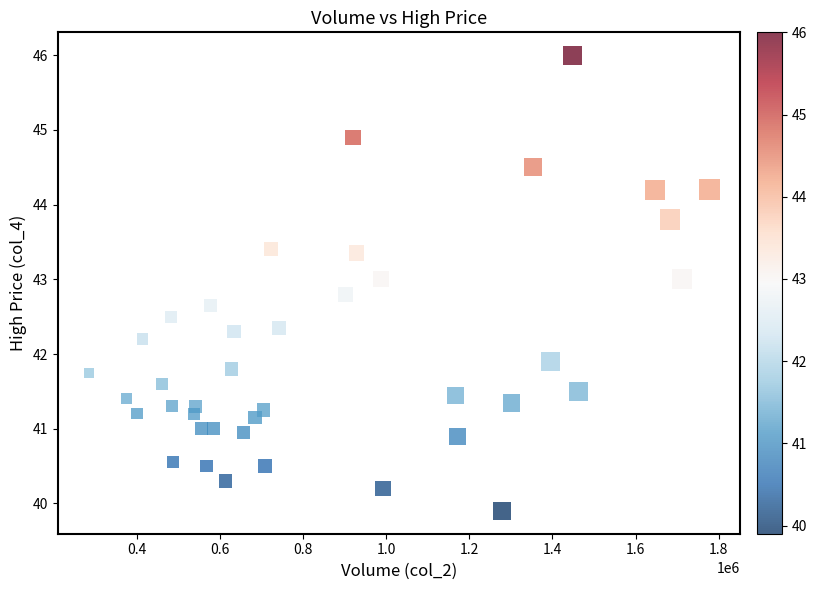

What is the range of X values (max minus min)?

1492037.0